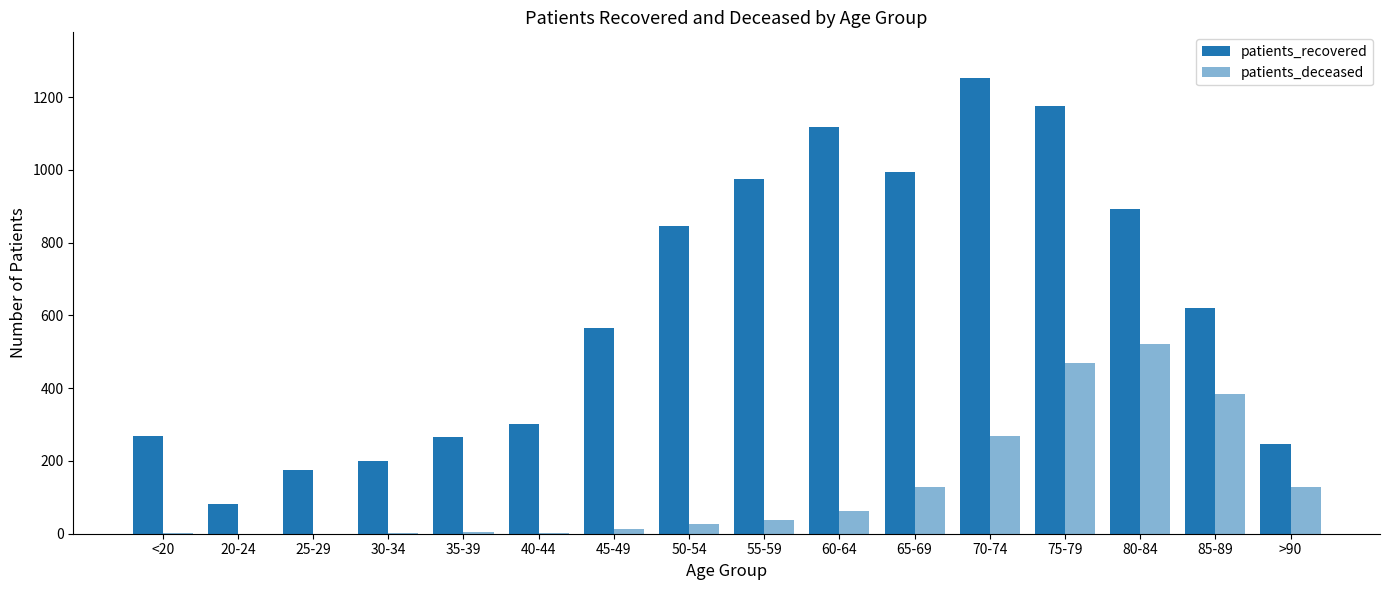

What is the total value across all series at 70-74?

1521